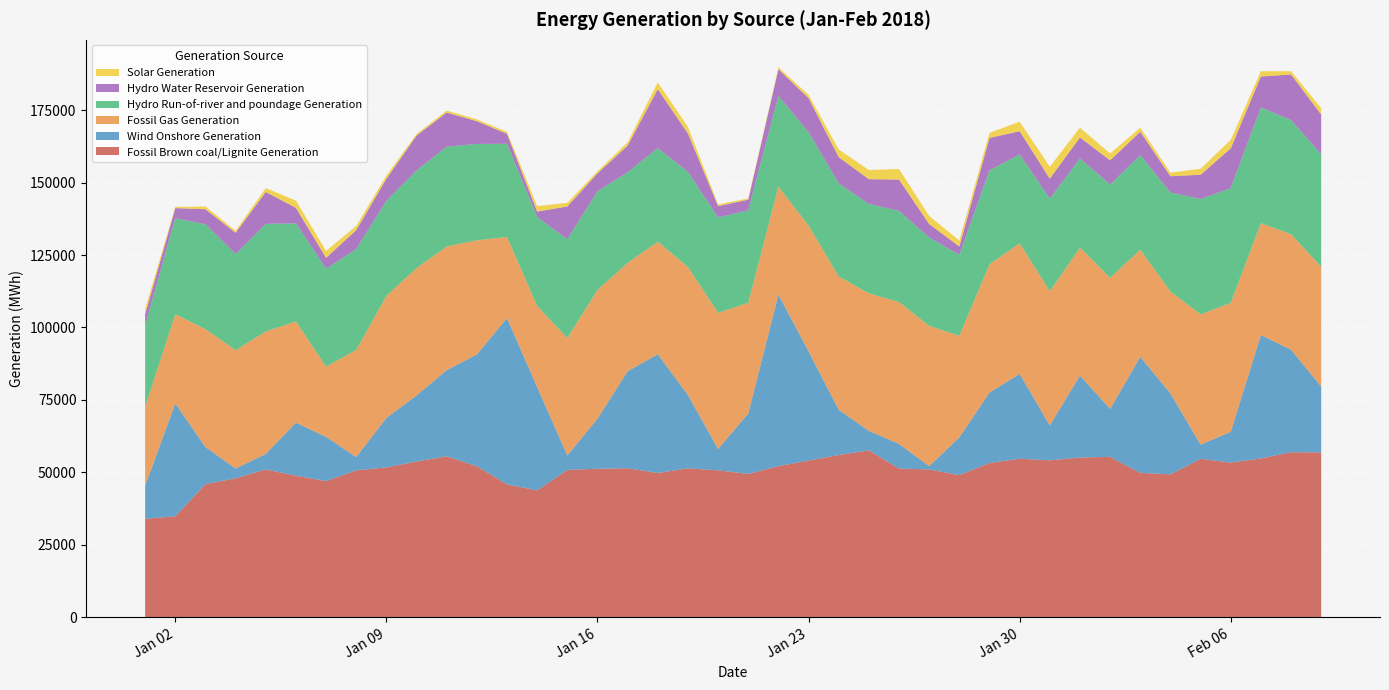

Reading left to right, list all the values displayed in this chart.

Fossil Brown coal/Lignite Generation: 2018-01-01=33997	2018-01-02=34844	2018-01-03=45943	2018-01-04=47966	2018-01-05=51006	2018-01-06=48856	2018-01-07=47013	2018-01-08=50698	2018-01-09=51720	2018-01-10=53767	2018-01-11=55549	2018-01-12=52120	2018-01-13=45870	2018-01-14=43784	2018-01-15=50857	2018-01-16=51261	2018-01-17=51445	2018-01-18=49809	2018-01-19=51393	2018-01-20=50717	2018-01-21=49466	2018-01-22=52159	2018-01-23=54072	2018-01-24=56001	2018-01-25=57608	2018-01-26=51336	2018-01-27=51013	2018-01-28=49057	2018-01-29=53259	2018-01-30=54715	2018-01-31=54157	2018-02-01=55132	2018-02-02=55356	2018-02-03=49827	2018-02-04=49325	2018-02-05=54679	2018-02-06=53374	2018-02-07=54834	2018-02-08=56969	2018-02-09=56888
Wind Onshore Generation: 2018-01-01=11404	2018-01-02=38955	2018-01-03=12793	2018-01-04=3359	2018-01-05=5373	2018-01-06=18311	2018-01-07=15246	2018-01-08=4606	2018-01-09=17093	2018-01-10=22798	2018-01-11=29736	2018-01-12=38588	2018-01-13=57375	2018-01-14=35671	2018-01-15=4979	2018-01-16=17287	2018-01-17=33447	2018-01-18=40976	2018-01-19=25282	2018-01-20=7365	2018-01-21=20861	2018-01-22=59183	2018-01-23=37713	2018-01-24=15609	2018-01-25=6716	2018-01-26=8489	2018-01-27=1136	2018-01-28=13019	2018-01-29=24270	2018-01-30=29289	2018-01-31=12033	2018-02-01=28273	2018-02-02=16575	2018-02-03=40041	2018-02-04=27919	2018-02-05=4897	2018-02-06=10645	2018-02-07=42559	2018-02-08=35391	2018-02-09=22722
Fossil Gas Generation: 2018-01-01=27156	2018-01-02=30777	2018-01-03=40683	2018-01-04=40827	2018-01-05=42255	2018-01-06=34908	2018-01-07=24238	2018-01-08=36974	2018-01-09=42097	2018-01-10=43935	2018-01-11=42676	2018-01-12=39368	2018-01-13=27996	2018-01-14=27969	2018-01-15=40508	2018-01-16=44426	2018-01-17=37392	2018-01-18=38804	2018-01-19=44181	2018-01-20=46992	2018-01-21=38191	2018-01-22=37281	2018-01-23=43354	2018-01-24=45997	2018-01-25=47456	2018-01-26=48957	2018-01-27=48398	2018-01-28=35056	2018-01-29=44268	2018-01-30=45051	2018-01-31=46308	2018-02-01=44150	2018-02-02=45224	2018-02-03=36948	2018-02-04=35188	2018-02-05=44945	2018-02-06=44488	2018-02-07=38595	2018-02-08=39823	2018-02-09=41341
Hydro Run-of-river and poundage Generation: 2018-01-01=28146	2018-01-02=33125	2018-01-03=36202	2018-01-04=33188	2018-01-05=37139	2018-01-06=33848	2018-01-07=33780	2018-01-08=34806	2018-01-09=32841	2018-01-10=33719	2018-01-11=34457	2018-01-12=33263	2018-01-13=32153	2018-01-14=30665	2018-01-15=34104	2018-01-16=33997	2018-01-17=31297	2018-01-18=32299	2018-01-19=32847	2018-01-20=32894	2018-01-21=31901	2018-01-22=31283	2018-01-23=32254	2018-01-24=32111	2018-01-25=30840	2018-01-26=31452	2018-01-27=30501	2018-01-28=27946	2018-01-29=32444	2018-01-30=30659	2018-01-31=31965	2018-02-01=30789	2018-02-02=32171	2018-02-03=32652	2018-02-04=34161	2018-02-05=39806	2018-02-06=39571	2018-02-07=39965	2018-02-08=39368	2018-02-09=38790
Hydro Water Reservoir Generation: 2018-01-01=3863	2018-01-02=3498	2018-01-03=5177	2018-01-04=7341	2018-01-05=10993	2018-01-06=5366	2018-01-07=3764	2018-01-08=6512	2018-01-09=7567	2018-01-10=11994	2018-01-11=11761	2018-01-12=7845	2018-01-13=3444	2018-01-14=1908	2018-01-15=11319	2018-01-16=6225	2018-01-17=9179	2018-01-18=20348	2018-01-19=13238	2018-01-20=3938	2018-01-21=3686	2018-01-22=9220	2018-01-23=11752	2018-01-24=9051	2018-01-25=8569	2018-01-26=10819	2018-01-27=4642	2018-01-28=2889	2018-01-29=11182	2018-01-30=8028	2018-01-31=6900	2018-02-01=7240	2018-02-02=8355	2018-02-03=8069	2018-02-04=5605	2018-02-05=8380	2018-02-06=13742	2018-02-07=10661	2018-02-08=15756	2018-02-09=13745
Solar Generation: 2018-01-01=1873	2018-01-02=410	2018-01-03=949	2018-01-04=685	2018-01-05=1333	2018-01-06=2488	2018-01-07=2373	2018-01-08=1449	2018-01-09=1101	2018-01-10=544	2018-01-11=696	2018-01-12=644	2018-01-13=671	2018-01-14=1888	2018-01-15=1256	2018-01-16=678	2018-01-17=1145	2018-01-18=2352	2018-01-19=2298	2018-01-20=597	2018-01-21=435	2018-01-22=648	2018-01-23=1152	2018-01-24=2668	2018-01-25=3158	2018-01-26=3644	2018-01-27=2800	2018-01-28=2029	2018-01-29=1738	2018-01-30=3272	2018-01-31=4105	2018-02-01=3397	2018-02-02=2368	2018-02-03=1408	2018-02-04=1226	2018-02-05=2065	2018-02-06=2941	2018-02-07=1815	2018-02-08=1139	2018-02-09=2195